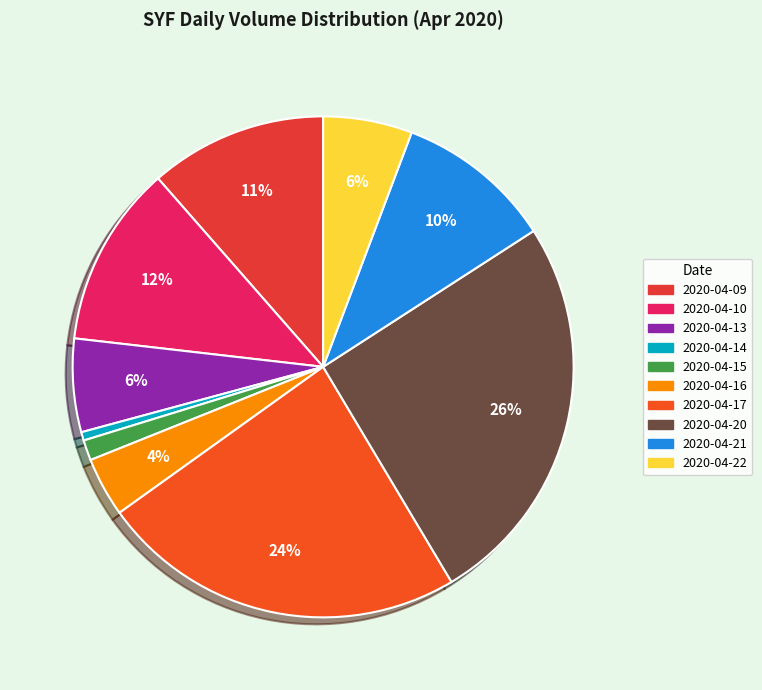

Does 2020-04-20 account for over 50% of the chart?

No